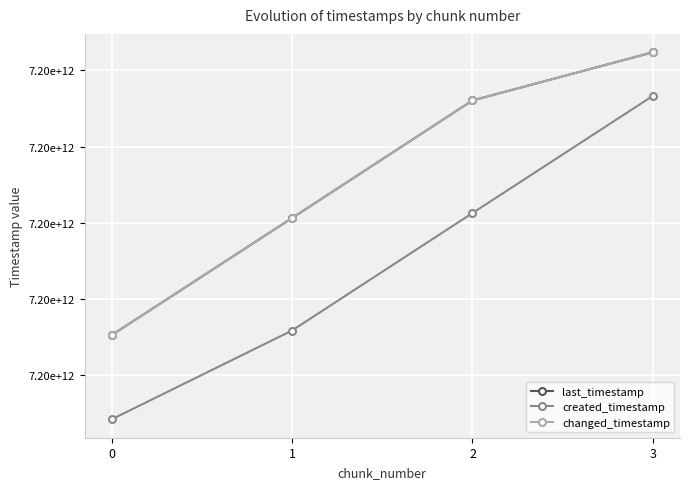

At which category is the sum across all series the highest?

3